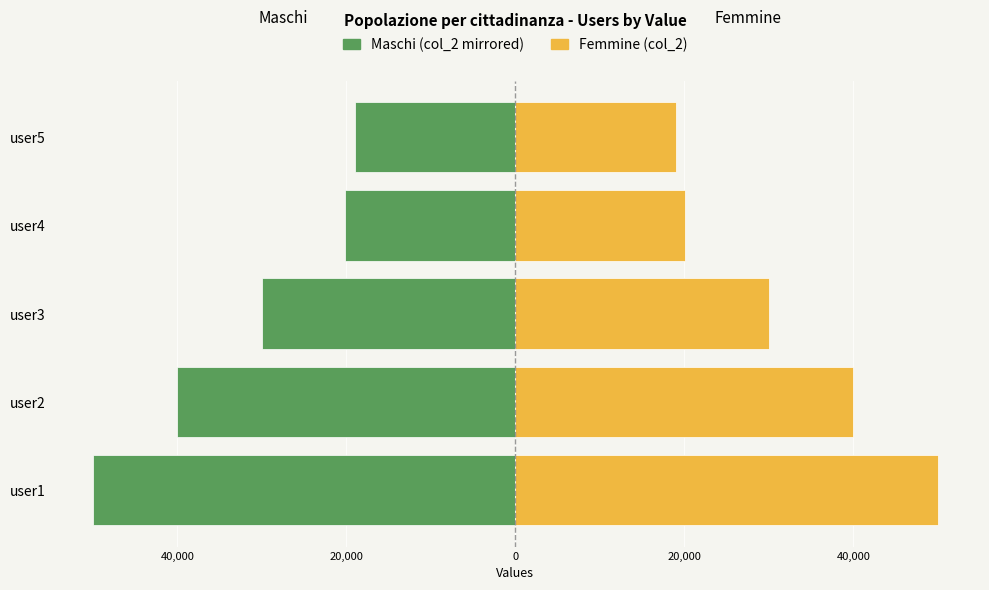

Rank the series by their maximum value, from lowest to highest.

Maschi (col_2 mirrored), Femmine (col_2)